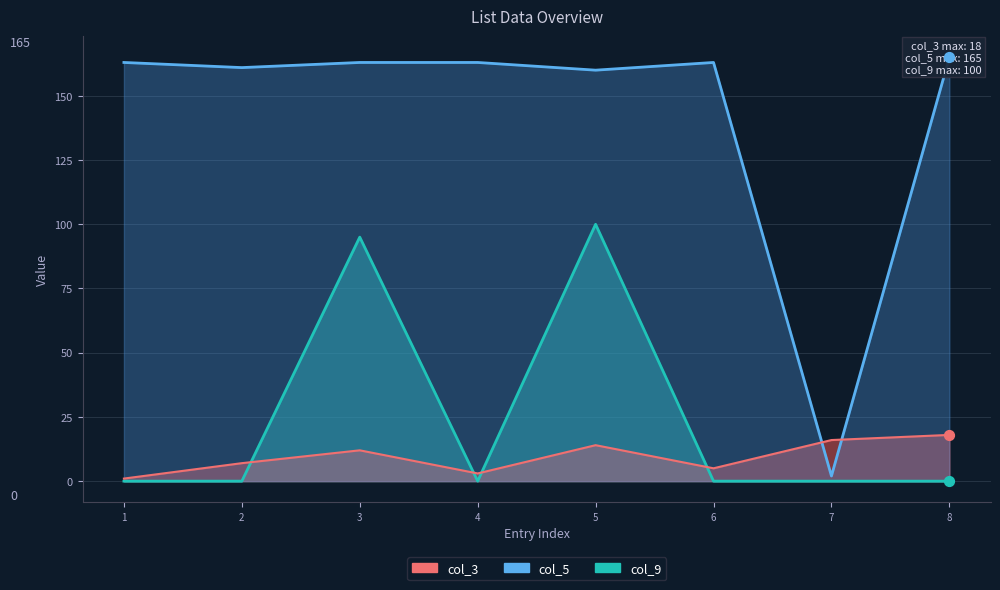

At how many categories does at least one series exceed 90?

7